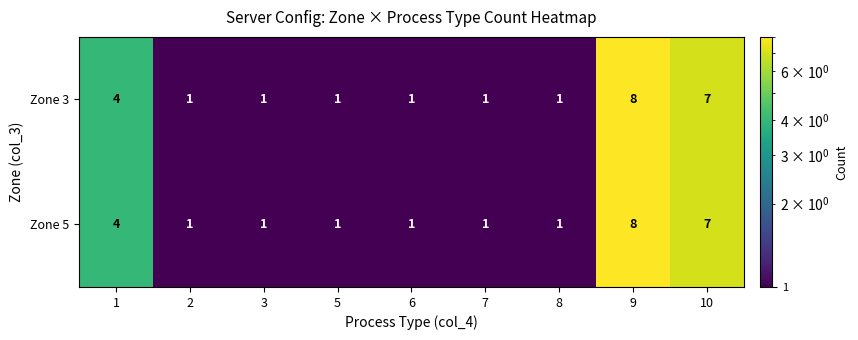

At which category is the sum across all series the highest?

9